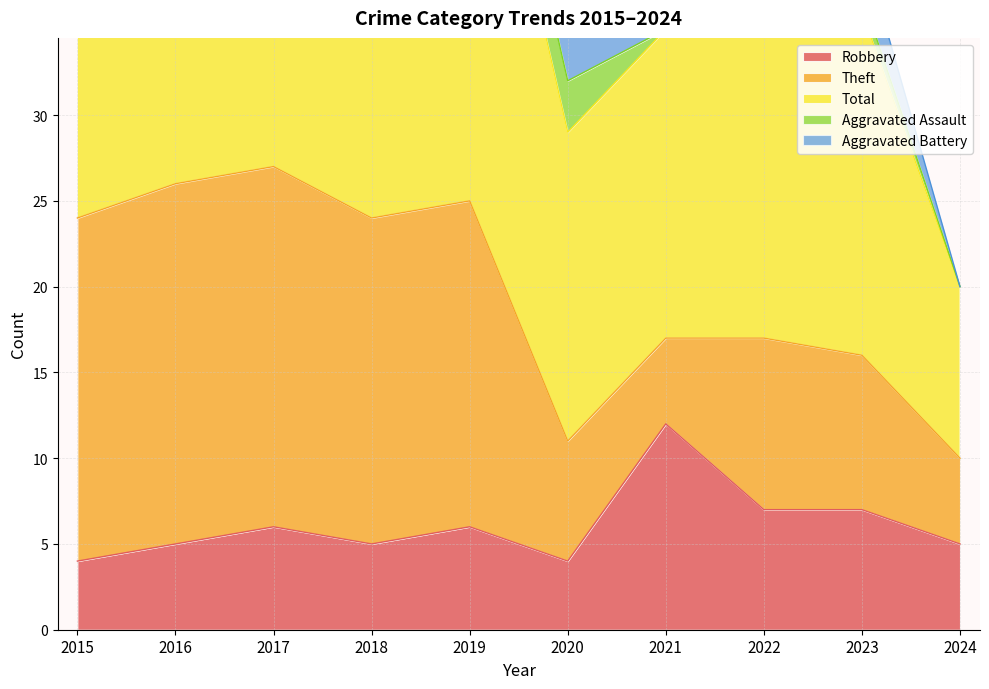

True or false: Aggravated Assault and Robbery cross at least once.

False